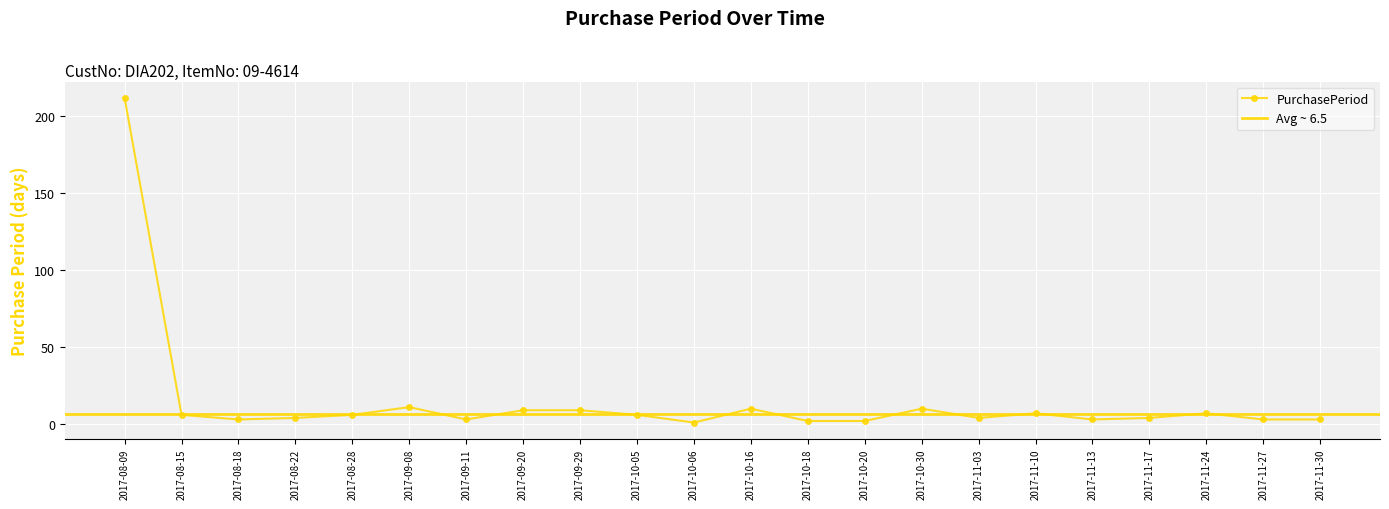

How many values are below 6?

11